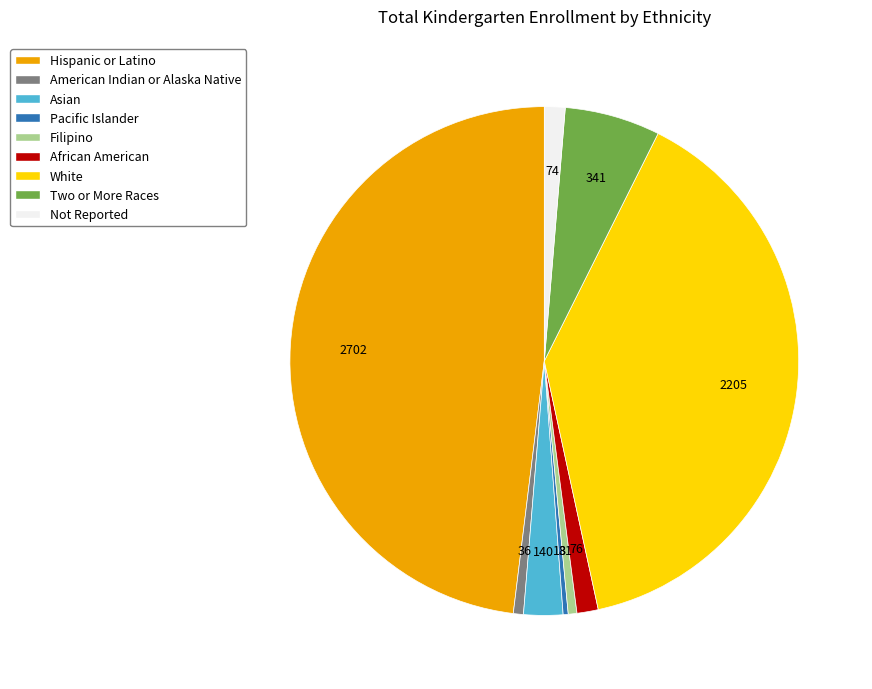

Is there any slice that represents more than half of the pie?

No